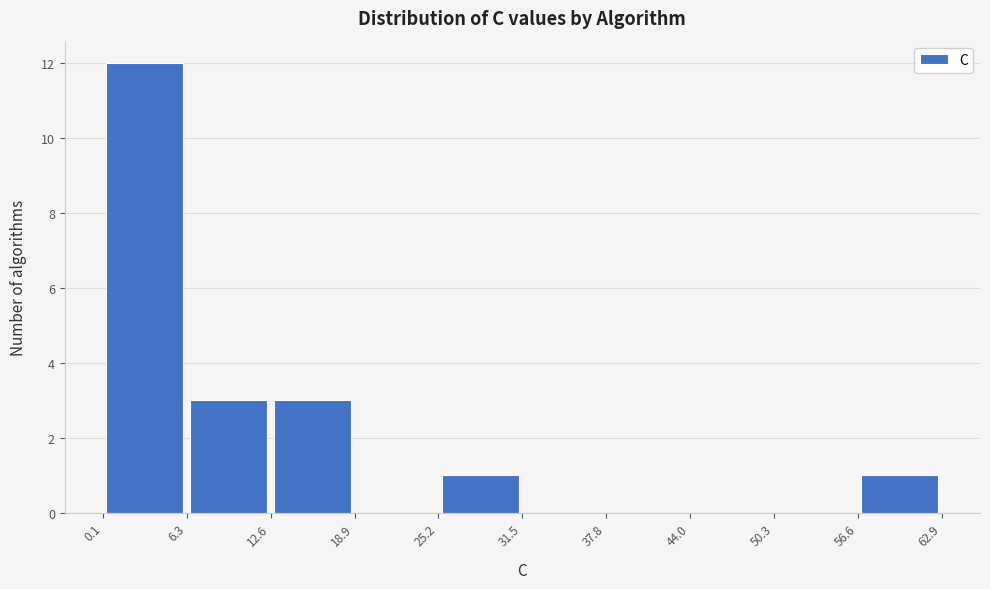

Reading left to right, transcribe this chart: for each bar, give the range it covers on the x-axis and its height. The values are not printed on the chart, so give them approximately, as read against the axis.

0.1 to 6.3: 12
6.3 to 12.6: 3
12.6 to 18.9: 3
18.9 to 25.2: 0
25.2 to 31.5: 1
31.5 to 37.8: 0
37.8 to 44.0: 0
44.0 to 50.3: 0
50.3 to 56.6: 0
56.6 to 62.9: 1